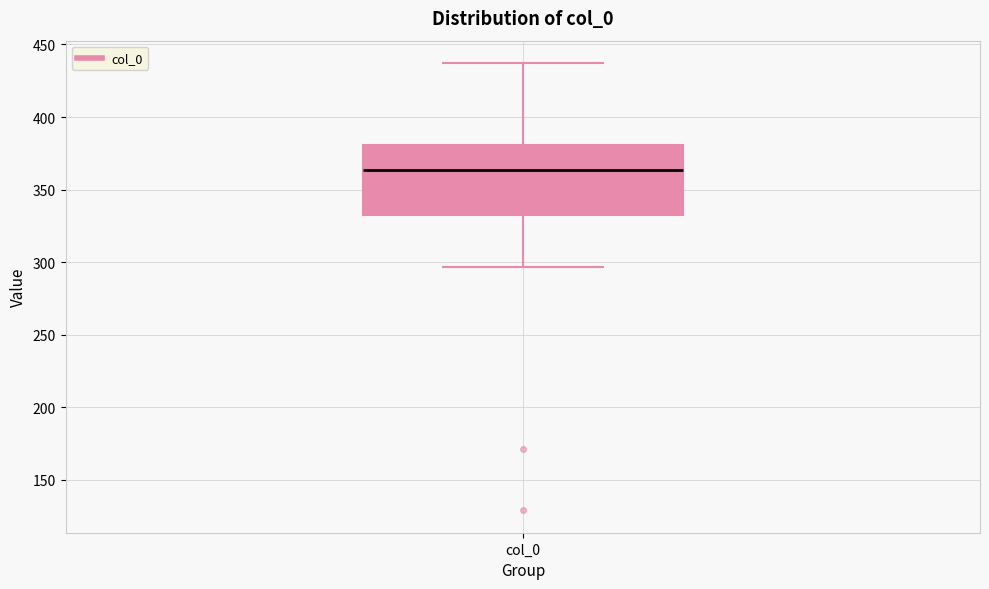

Transcribe this box plot: give where the median line is, the range the box spans, and where the two whiskers end, as read against the y-axis. The values are not printed on the chart, so give them approximately, as read against the axis.

median 365, box 330 to 380, whiskers 295 to 435